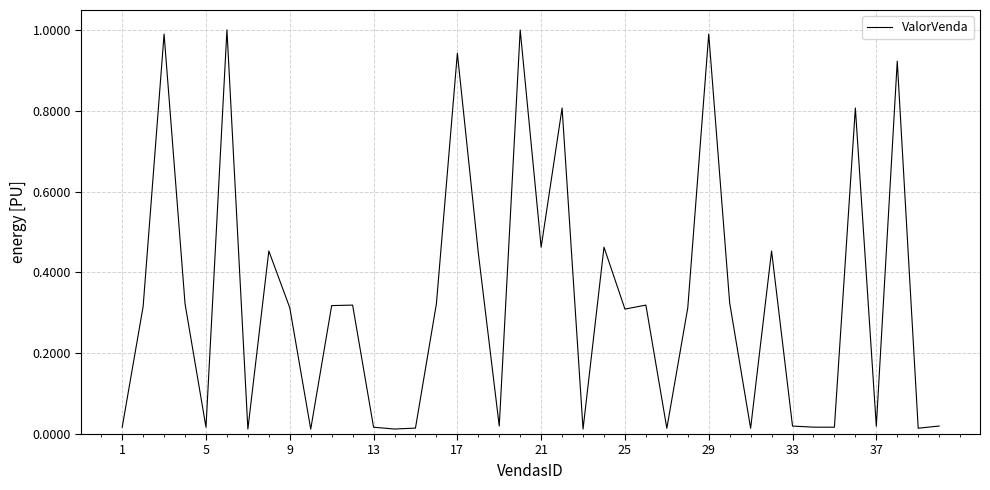

What is the greatest value displayed?

1.0